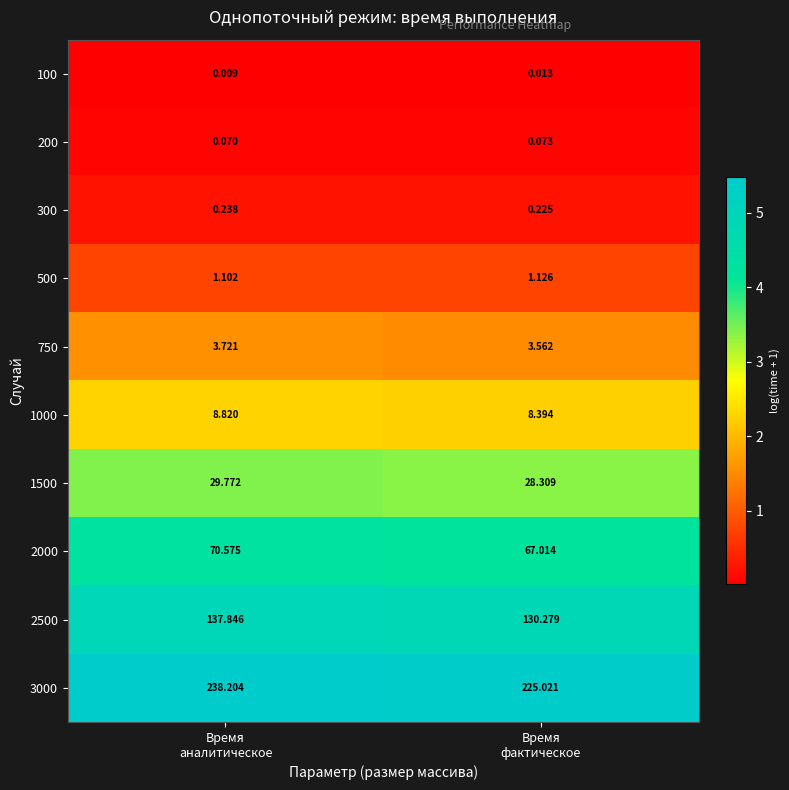

Count the number of data series in this chart.

10